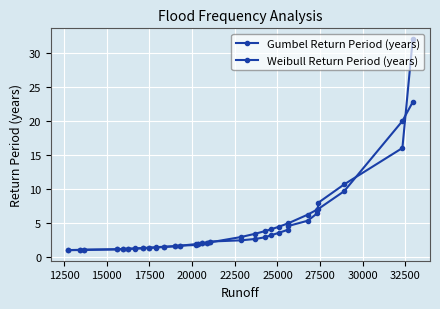

Which series has the largest range (max minus min)?

Weibull Return Period (years)